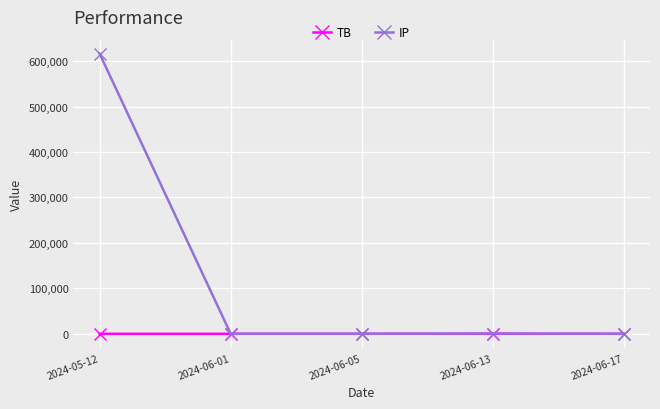

The value of IP at 2024-05-12 is 616238.5. True or false?

True